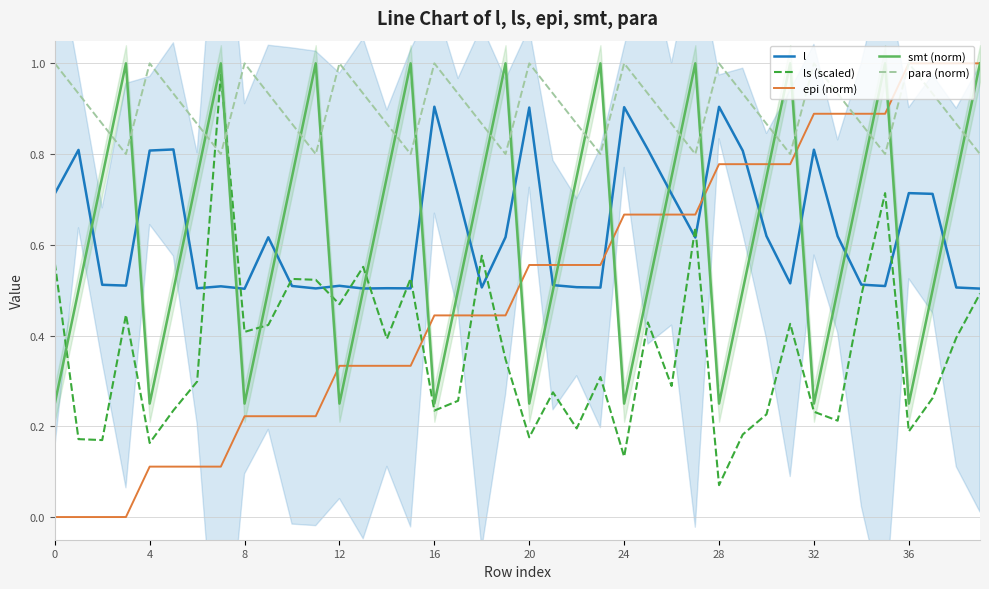

Count the para (norm) values in the range 0 to 1.

40